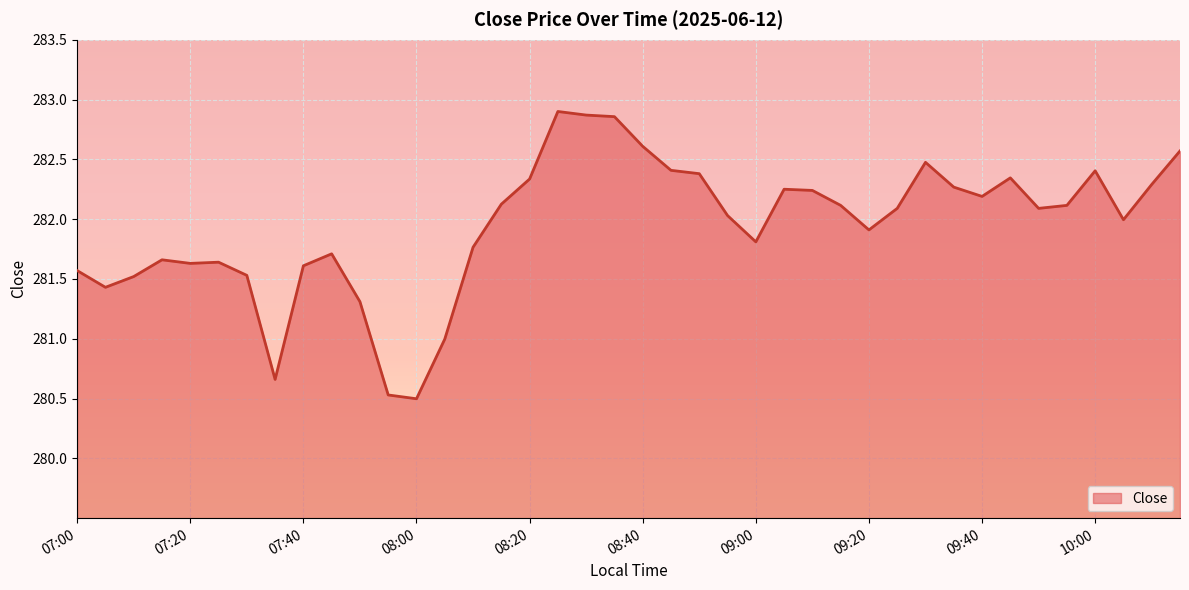

What is the sum of all values?

11277.7